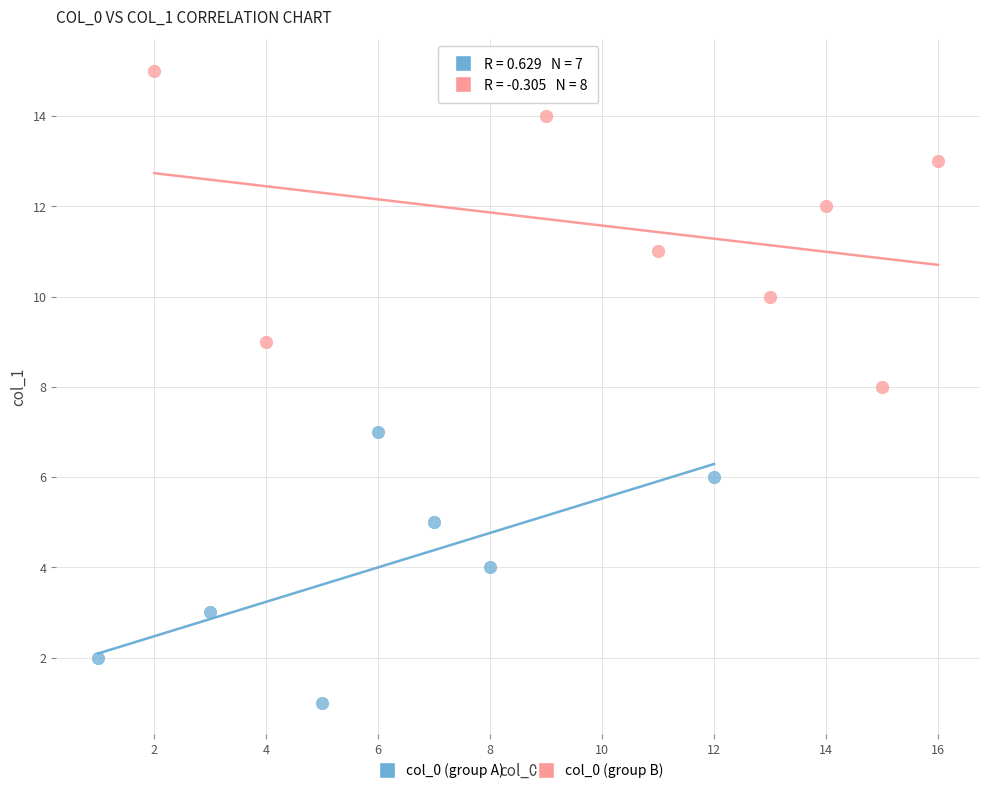

Which series reaches the minimum Y coordinate?

col_0 (group A)